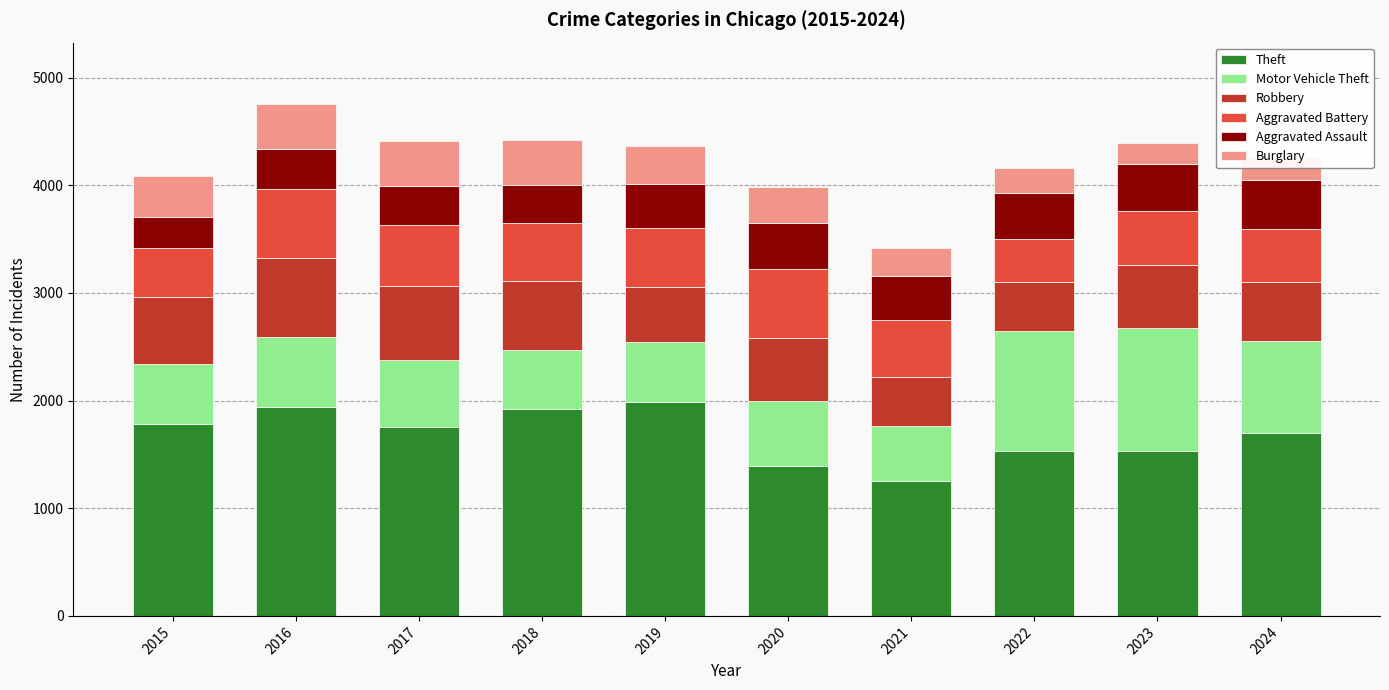

Which category has the lowest value in the Theft series?

2021